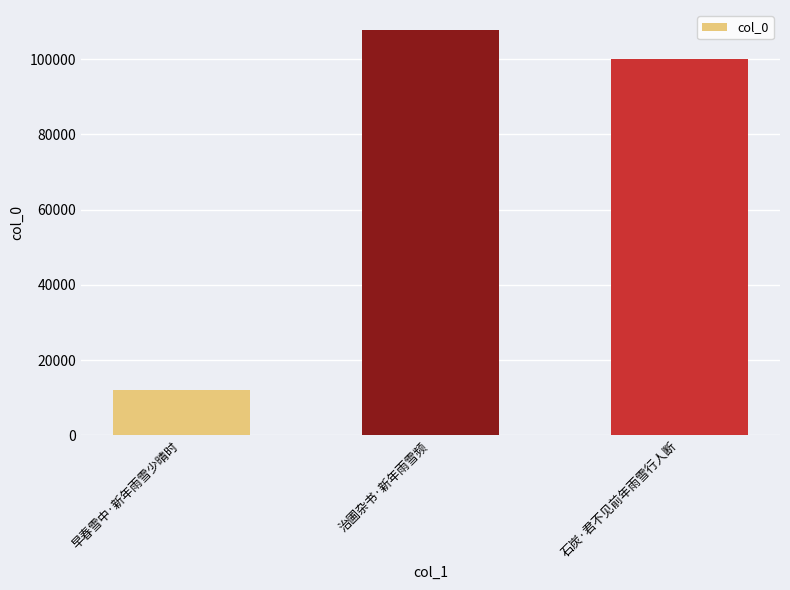

Is it true that the value at 石炭·君不见前年雨雪行人断 is 100149?

True